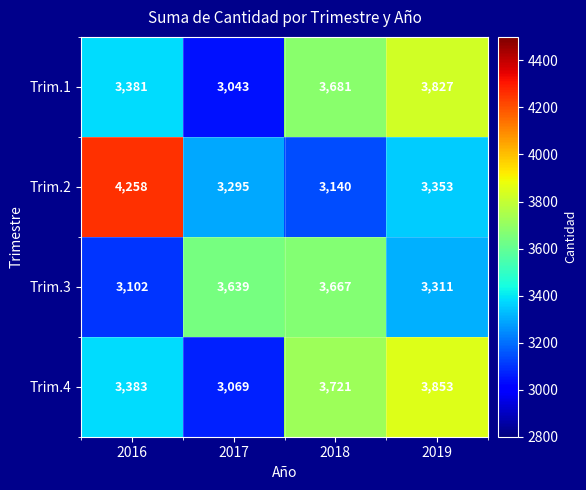

What is the lowest value of the Trim.4 series?

3069